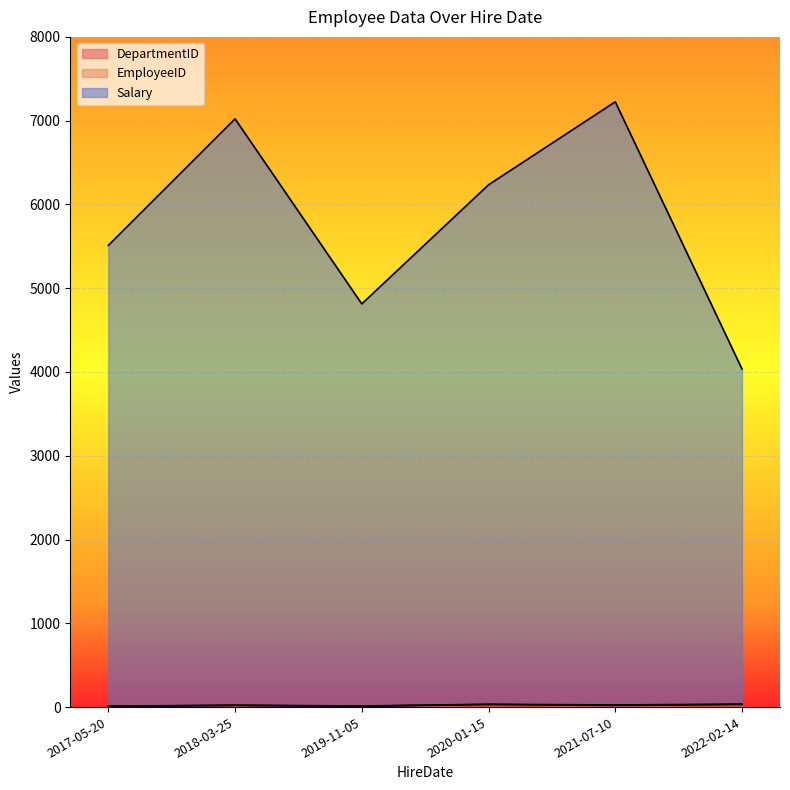

Where does the DepartmentID series first go above 20?

2020-01-15